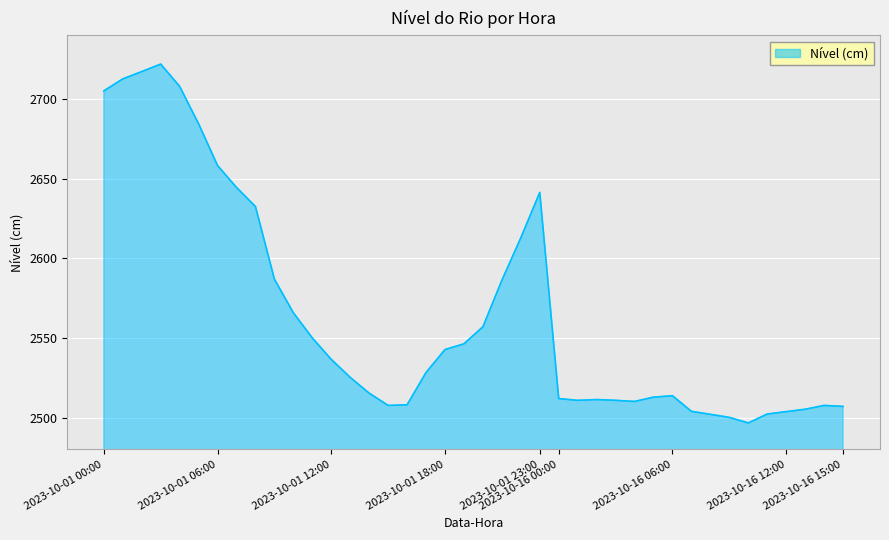

What is the maximum value shown in the chart?

2722.0